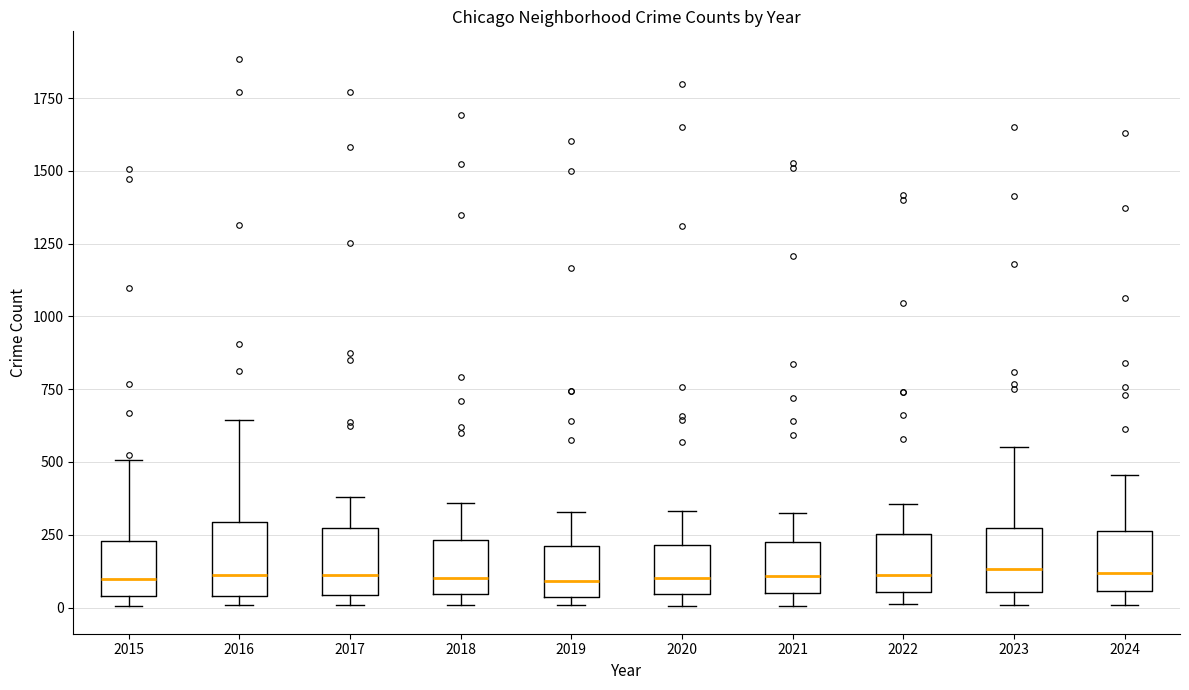

Reading left to right, read every box against the y-axis: the position of its median line, the range the box covers, and the ends of its whiskers. The values are not printed on the chart, so give them approximately, as read against the axis.

2015: median 100, box 50 to 250, whiskers 0 to 500
2016: median 100, box 50 to 300, whiskers 0 to 650
2017: median 100, box 50 to 250, whiskers 0 to 400
2018: median 100, box 50 to 250, whiskers 0 to 350
2019: median 100, box 50 to 200, whiskers 0 to 350
2020: median 100, box 50 to 200, whiskers 0 to 350
2021: median 100, box 50 to 250, whiskers 0 to 350
2022: median 100, box 50 to 250, whiskers 0 to 350
2023: median 150, box 50 to 250, whiskers 0 to 550
2024: median 100, box 50 to 250, whiskers 0 to 450